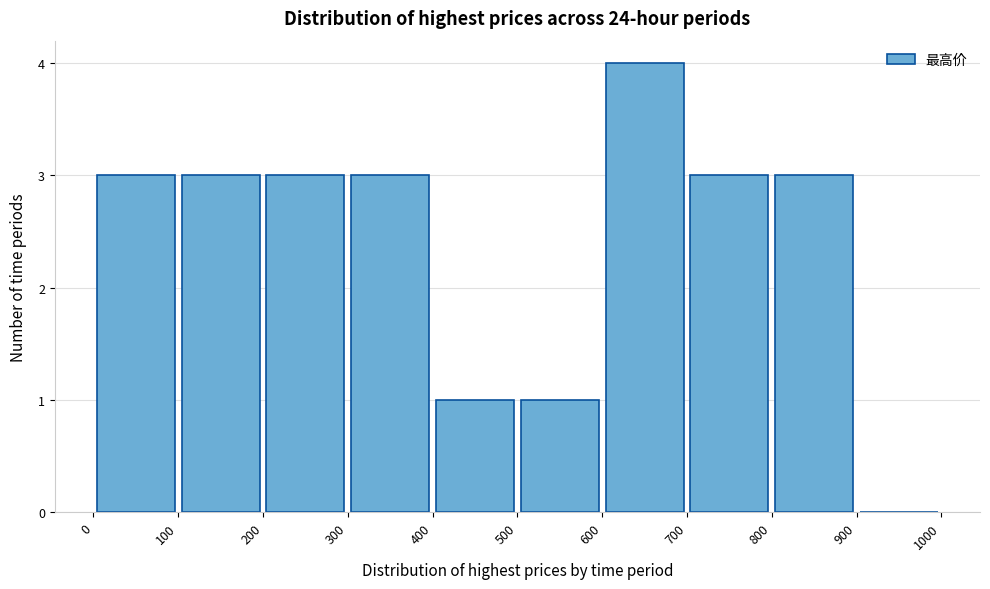

Reading left to right, transcribe this chart: for each bar, give the range it covers on the x-axis and its height. The values are not printed on the chart, so give them approximately, as read against the axis.

0 to 100: 3
100 to 200: 3
200 to 300: 3
300 to 400: 3
400 to 500: 1
500 to 600: 1
600 to 700: 4
700 to 800: 3
800 to 900: 3
900 to 1000: 0